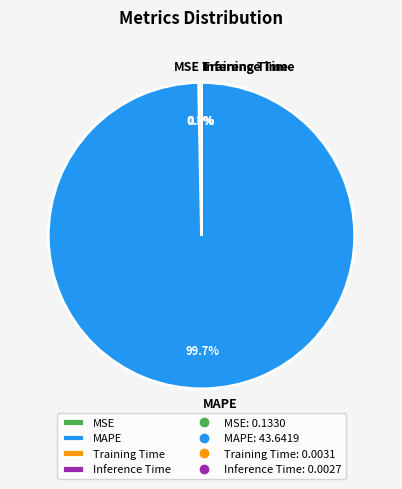

Does any single category account for the majority?

Yes